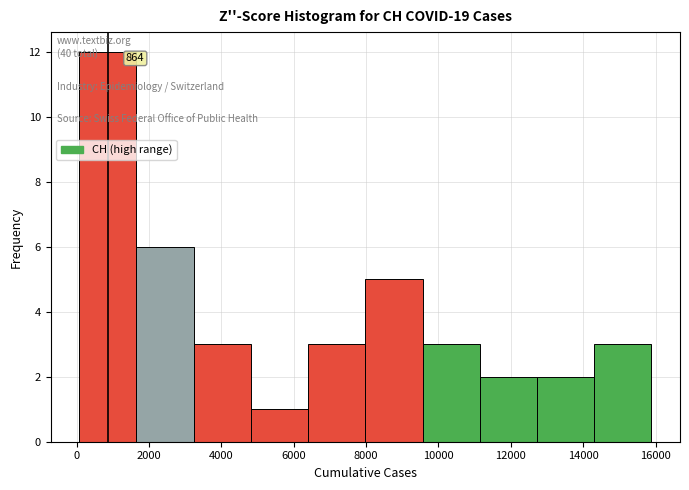

Over which range of the x-axis is the bar tallest?

0 to 1600